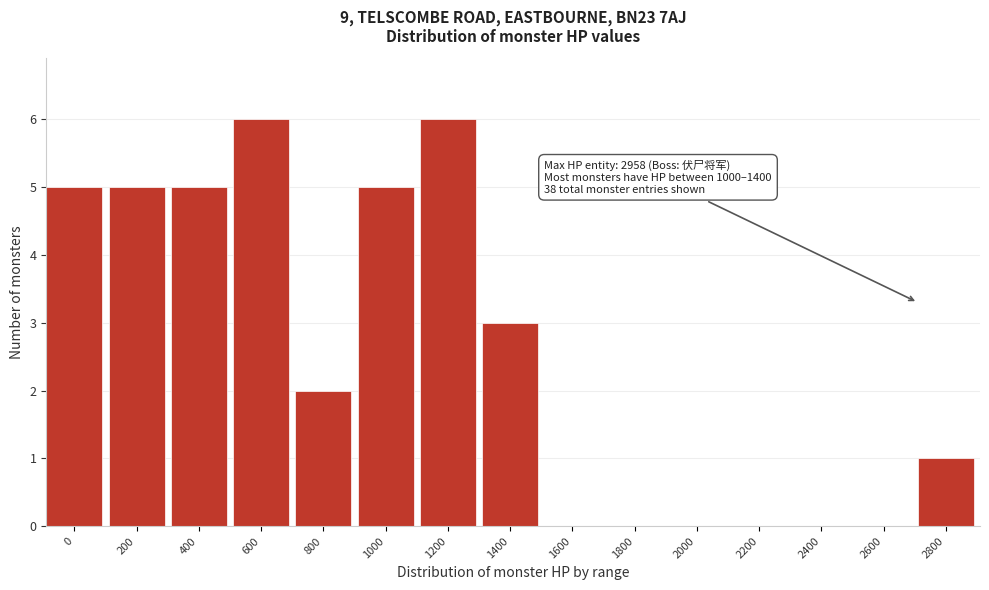

Reading left to right, extract all data points from this chart.

0=5	200=5	400=5	600=6	800=2	1000=5	1200=6	1400=3	1600=0	1800=0	2000=0	2200=0	2400=0	2600=0	2800=1